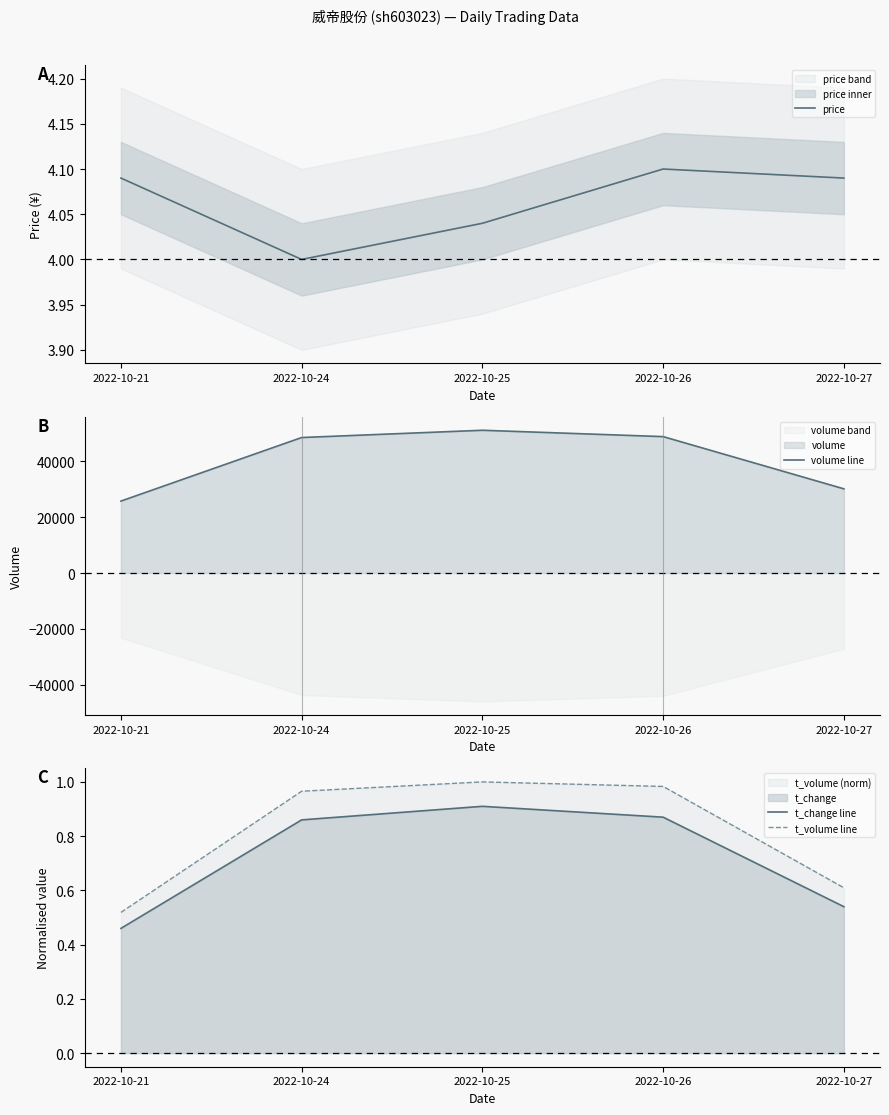

What is the value of the price point at the 1st from the left?

4.1